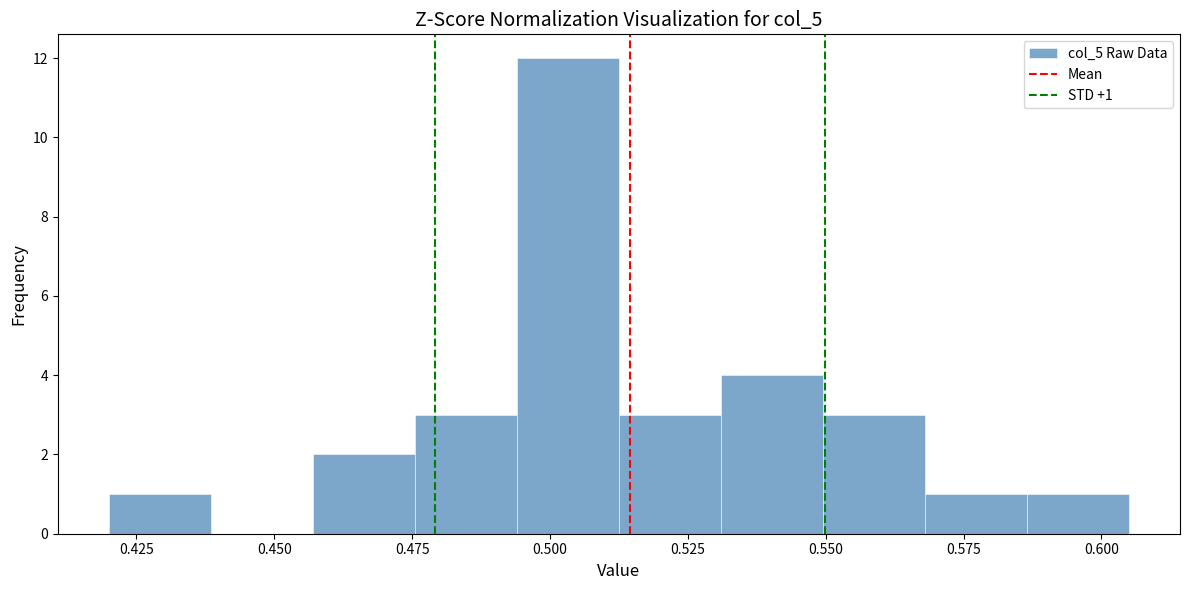

Read against the x-axis, roughly where is the centre of the tallest bar?

0.505